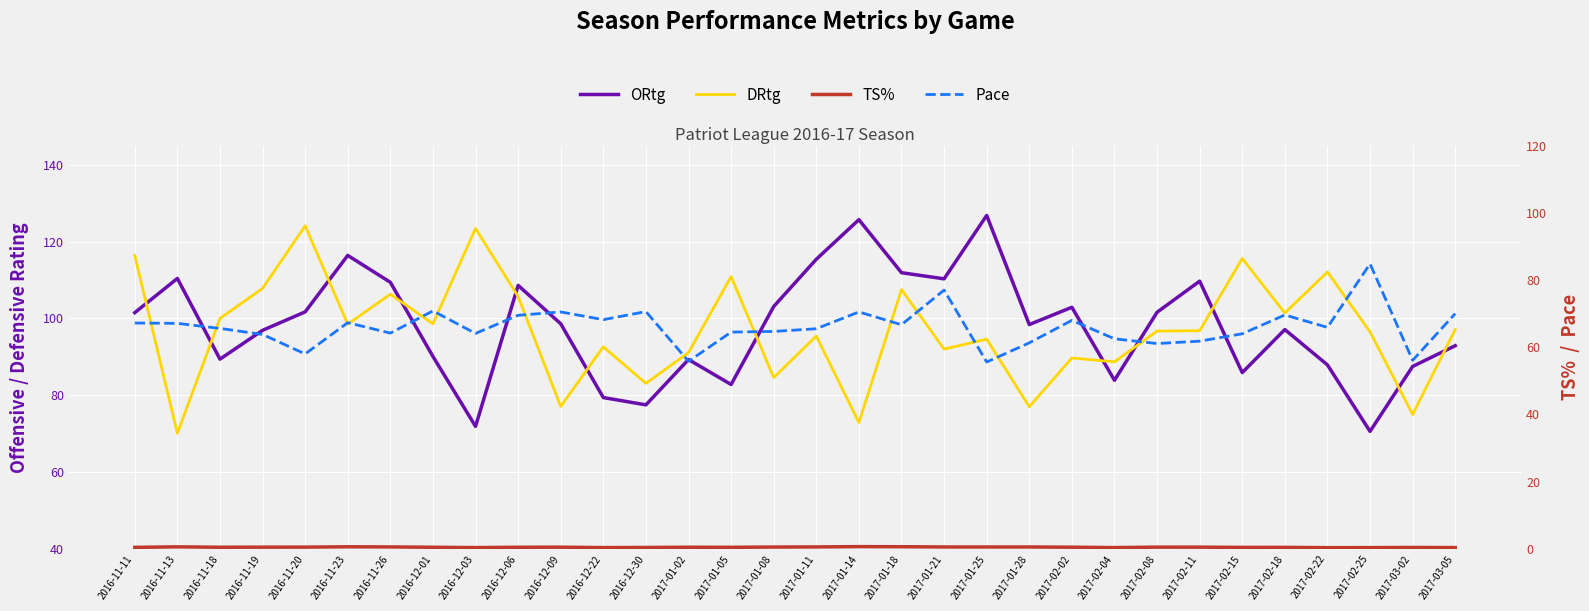

What is the total value across all series at 2017-01-11?

276.9